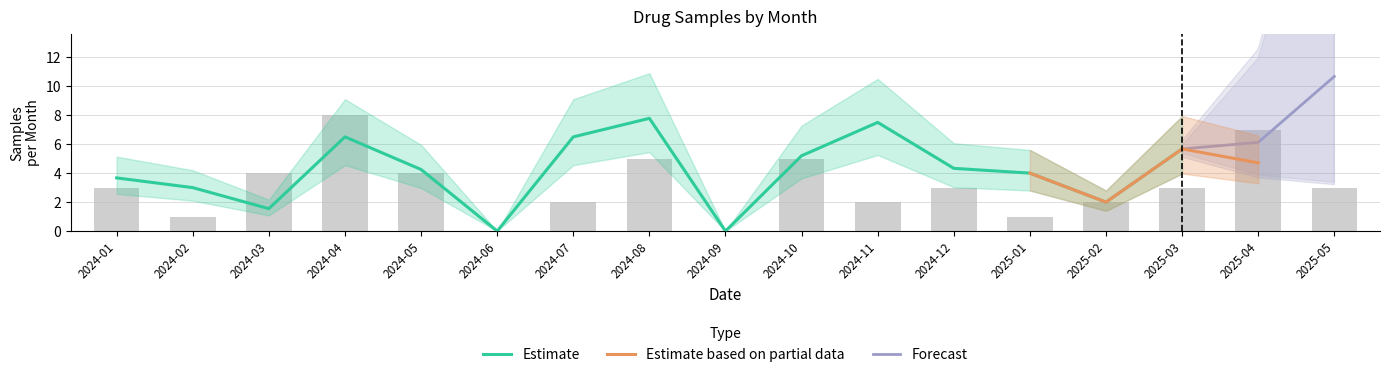

At how many categories does at least one series exceed 1?

15